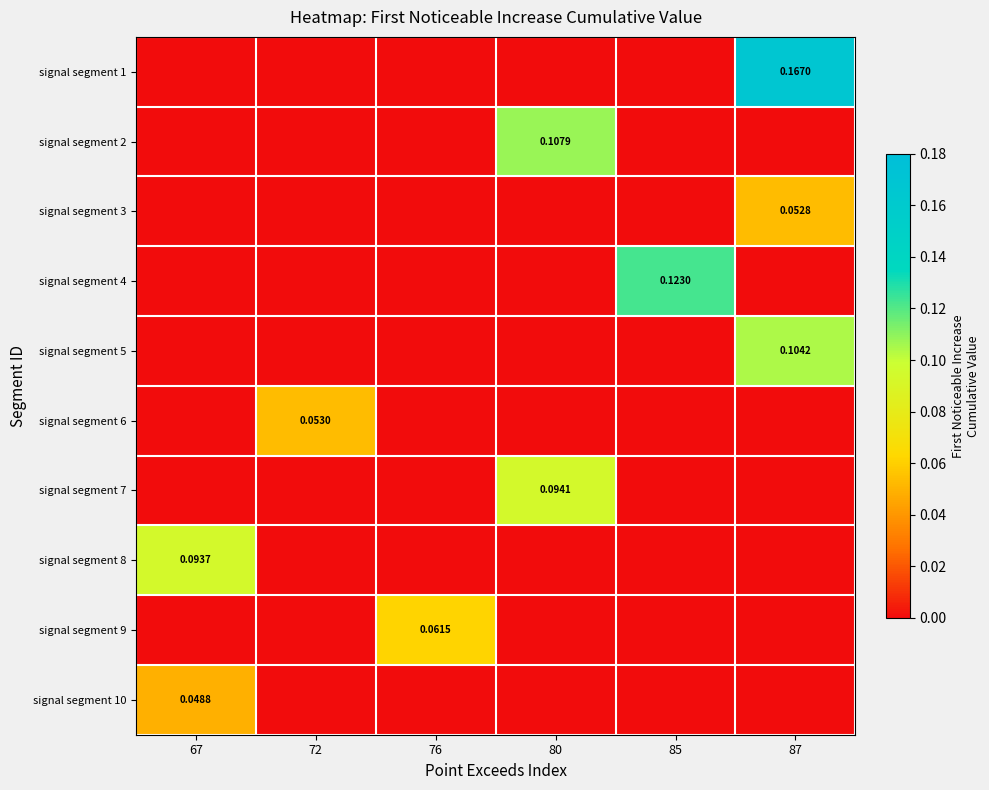

The signal segment 7 series shows 0.0 at 87. True or false?

True